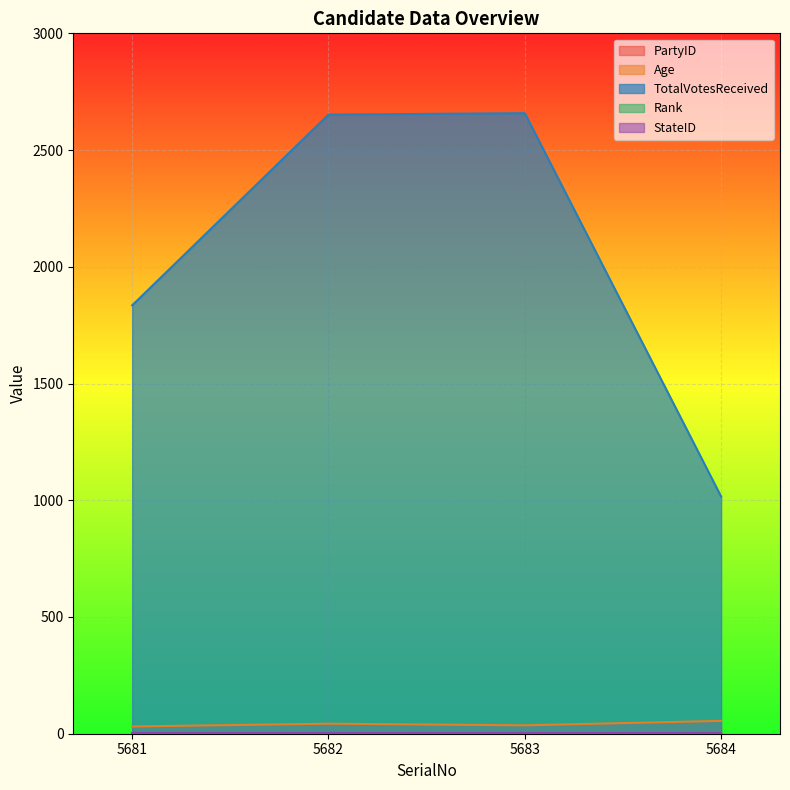

How many data points in Age are above 43?

1